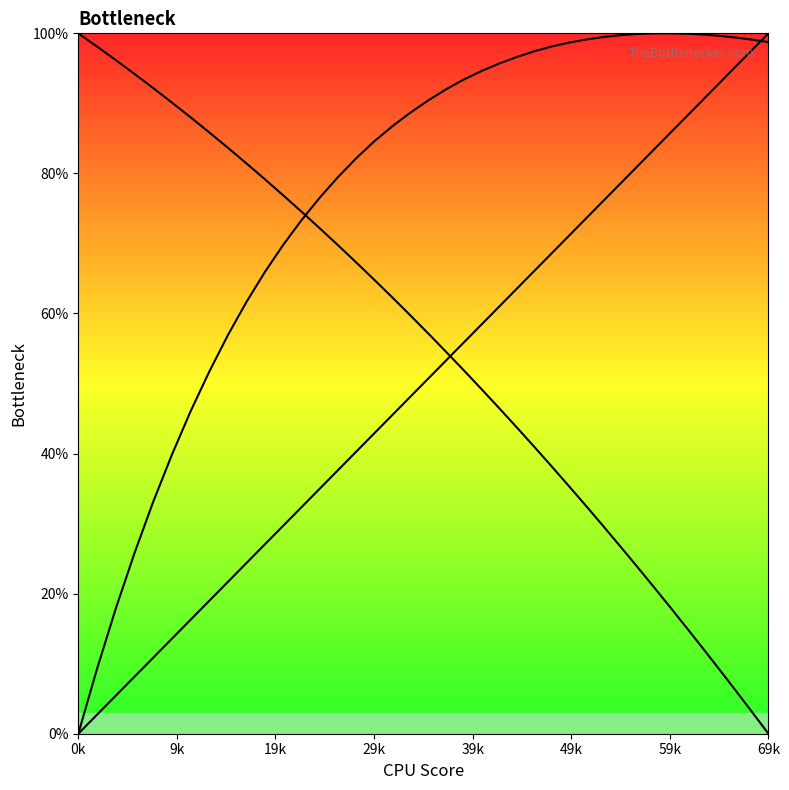

How many lines are shown in the chart?

3